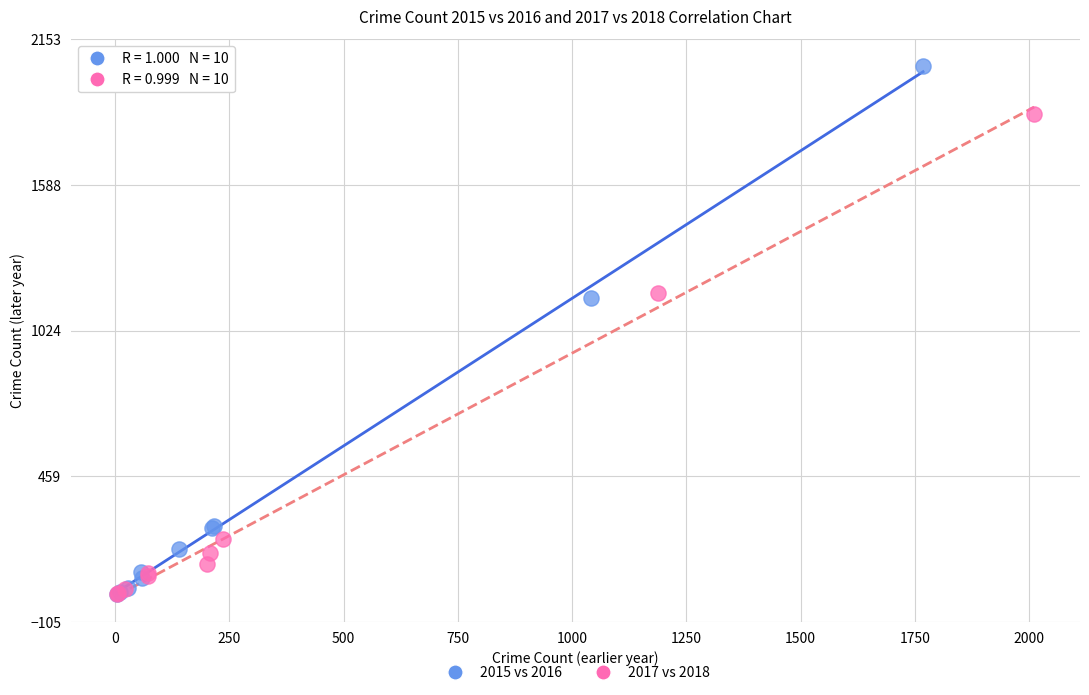

Which series has the largest Y range (max minus min)?

2015 vs 2016